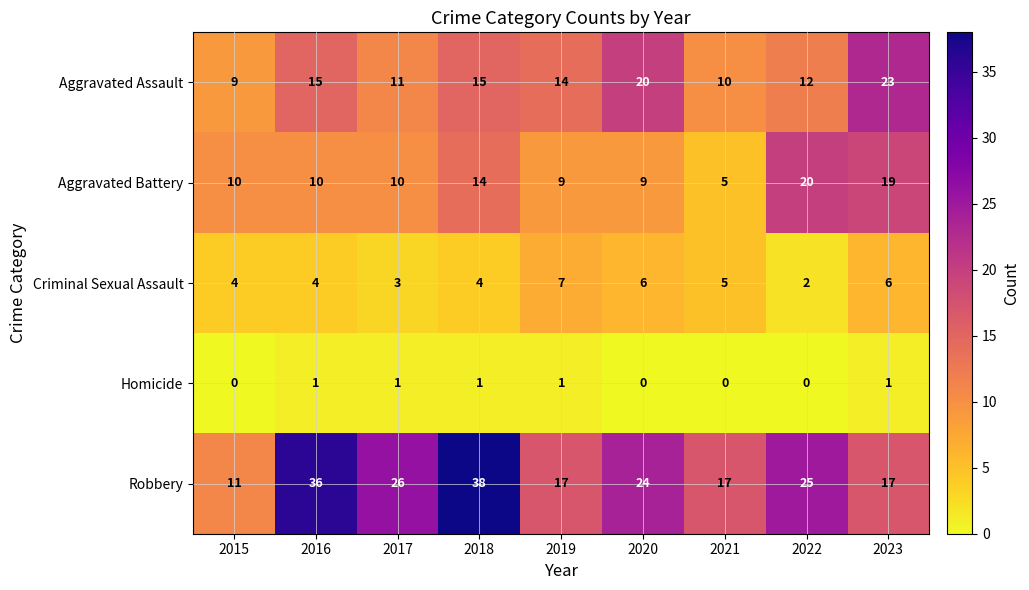

Which series has the largest total across all categories?

Robbery